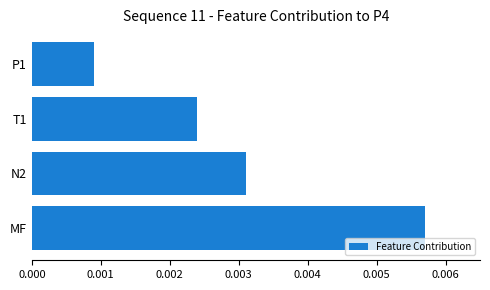

Rank the categories by value from lowest to highest.

P1, T1, N2, MF